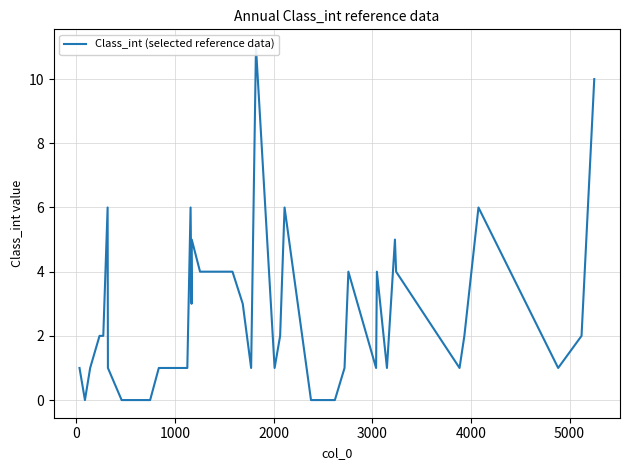

What is the value of the 7th point from the left?

1